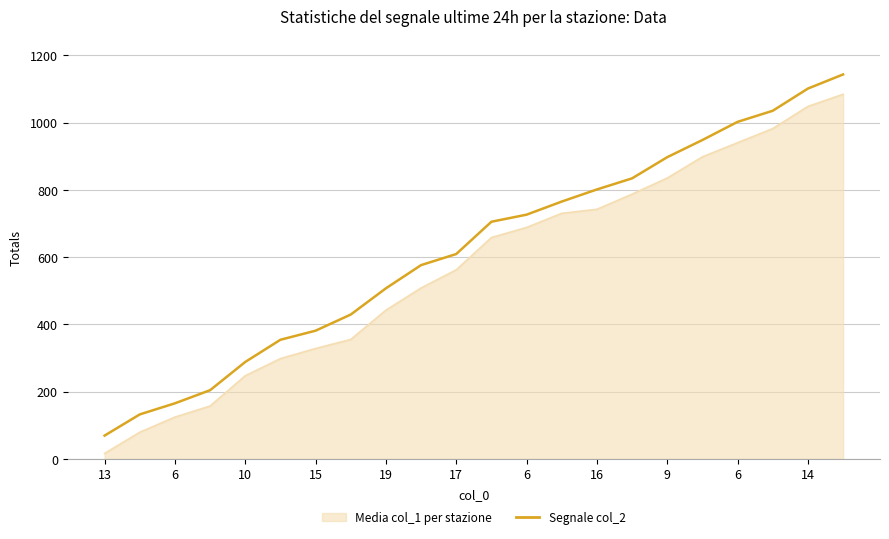

How many lines are shown in the chart?

2